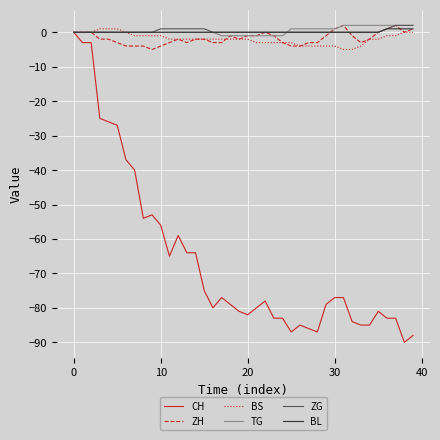

Which series has the largest range (max minus min)?

CH